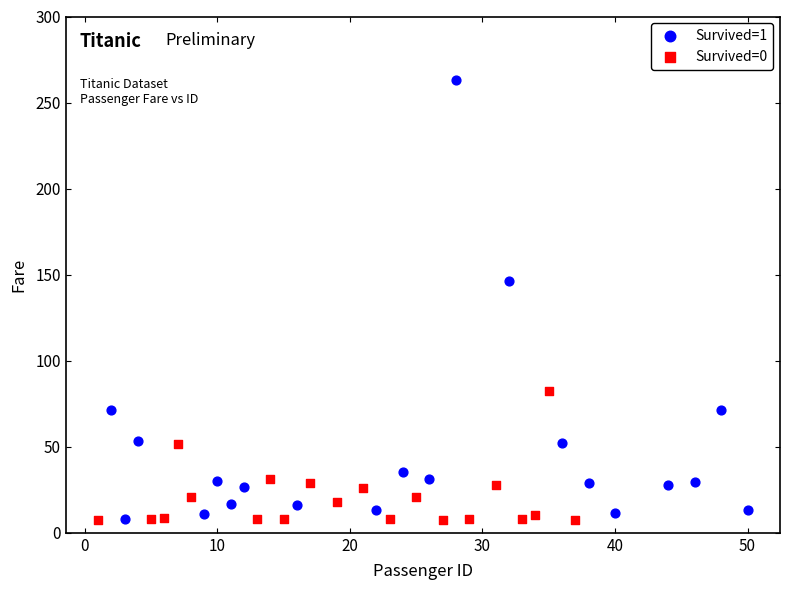

Which series reaches the maximum Y coordinate?

Survived=1